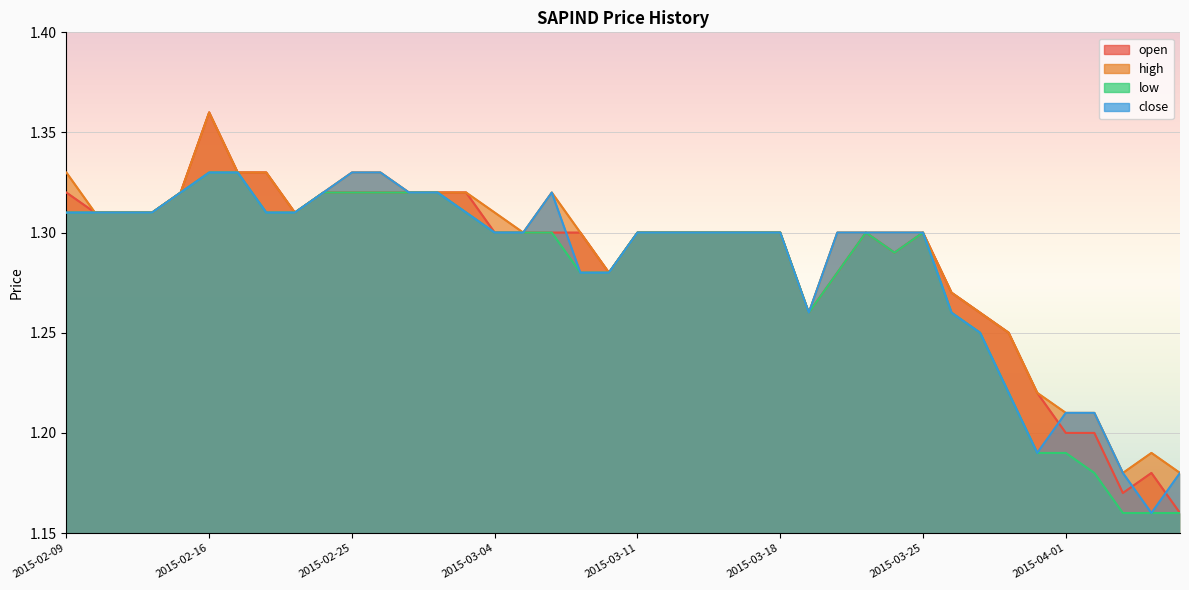

Which series ends up on top after the final intersection of open and close?

close